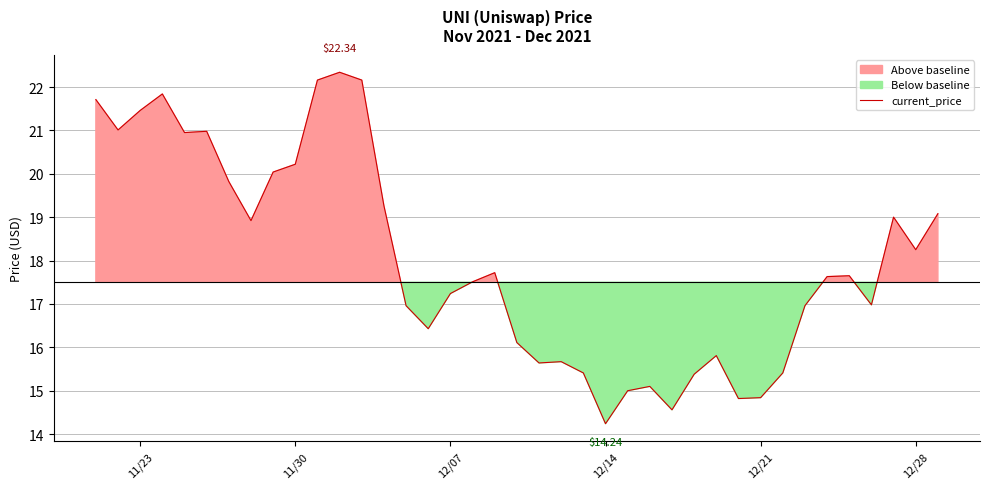

True or false: there are more than 0 points higher than both neighbors.

True